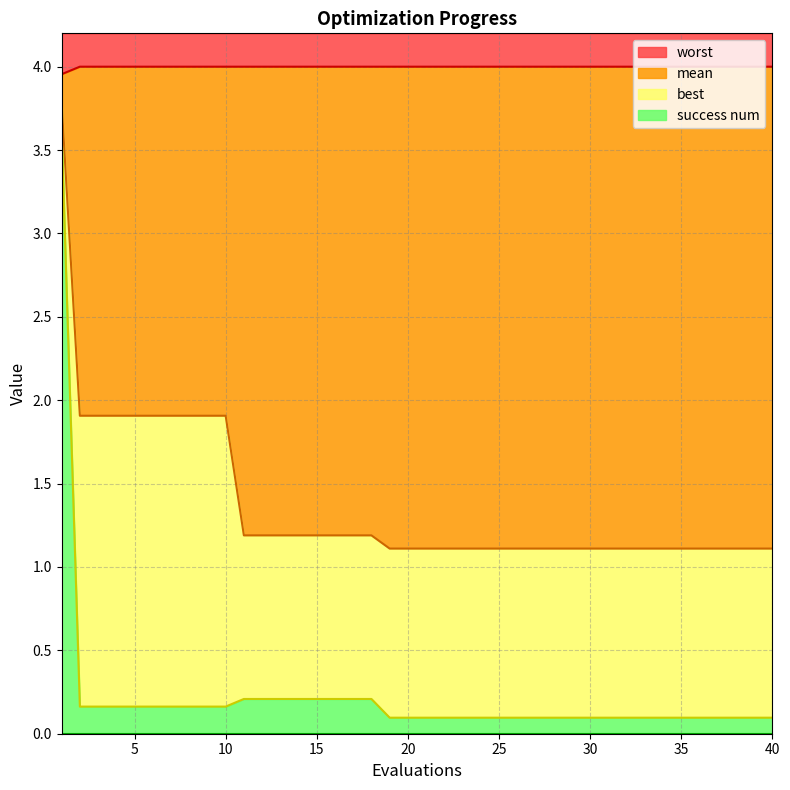

What are all the series names shown in the legend?

worst, mean, best, success num